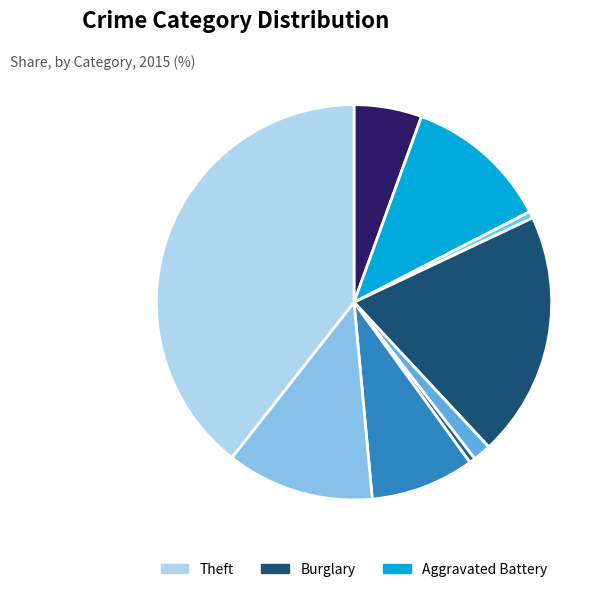

Count the number of slices in the pie.

9